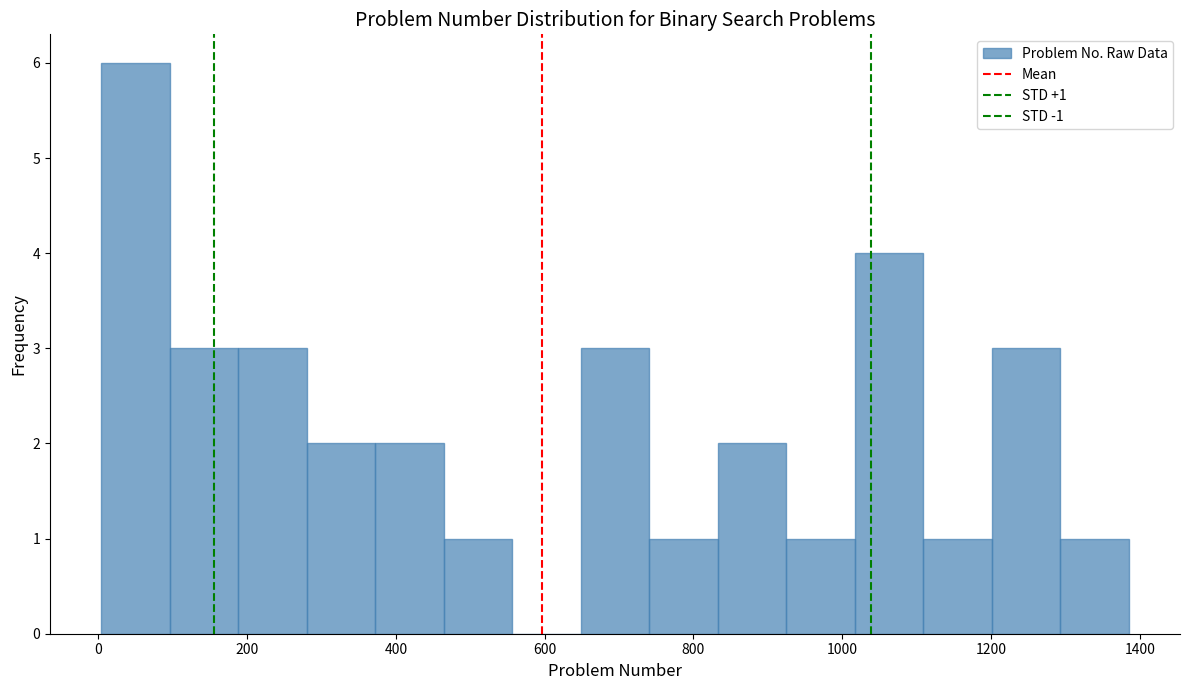

Over which range of the x-axis is the bar tallest?

0 to 100